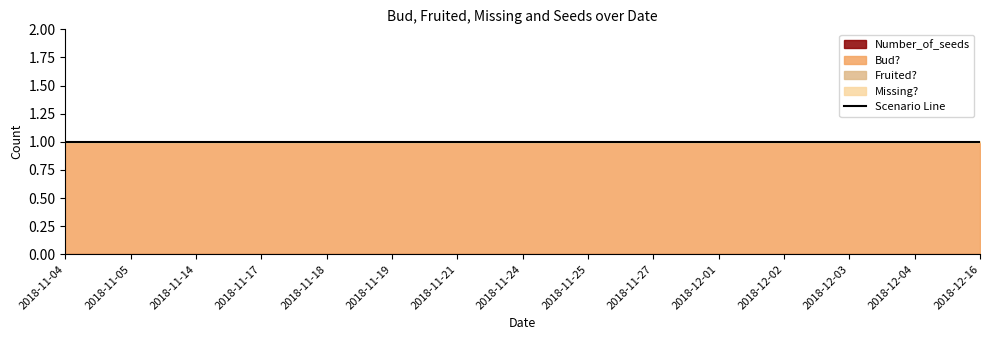

Which series changed the most between 2018-12-02 and 2018-12-04?

Number_of_seeds